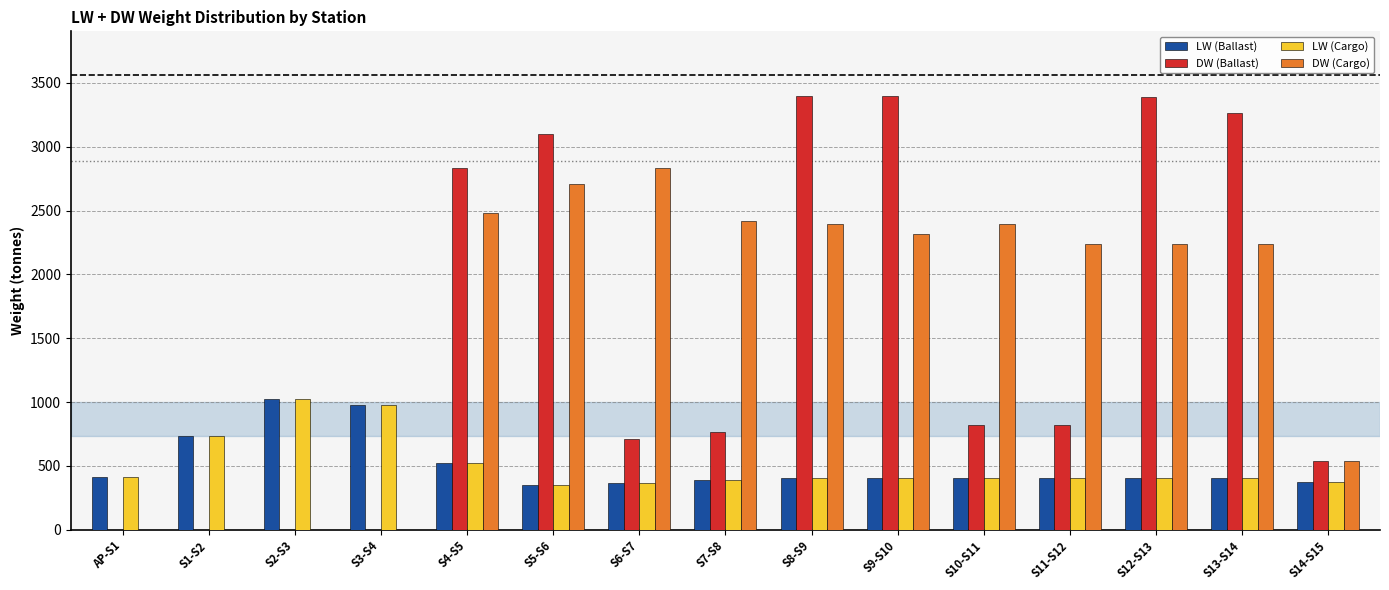

Which series has the widest spread of values?

DW (Ballast)